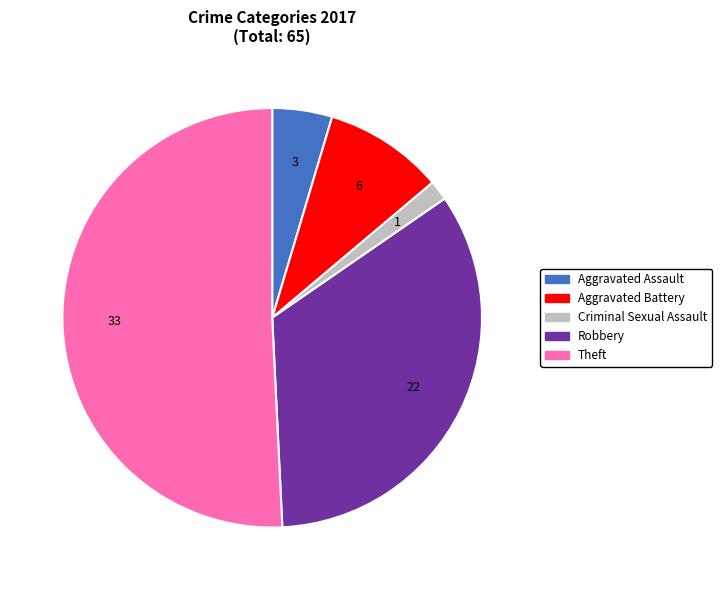

Is there a majority slice in this chart?

Yes